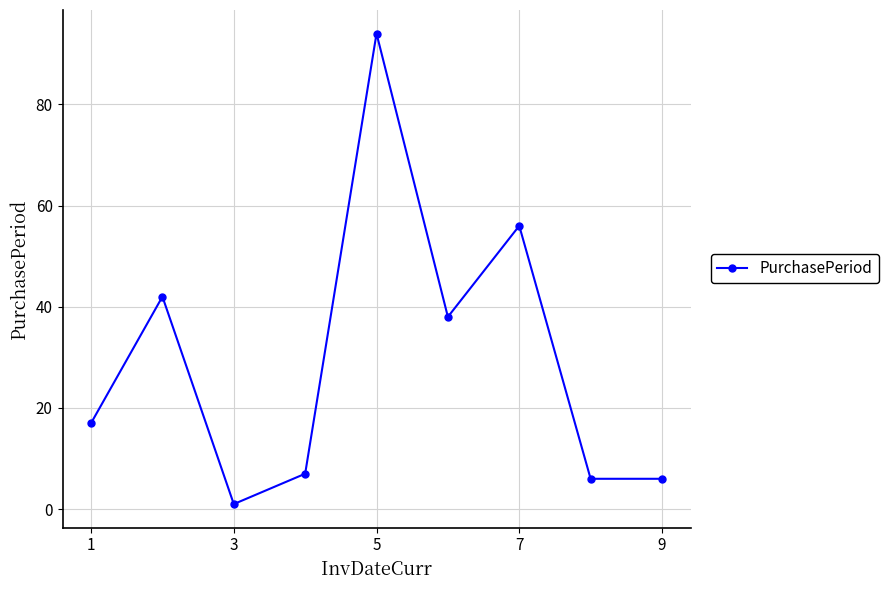

What is the maximum value shown in the chart?

94